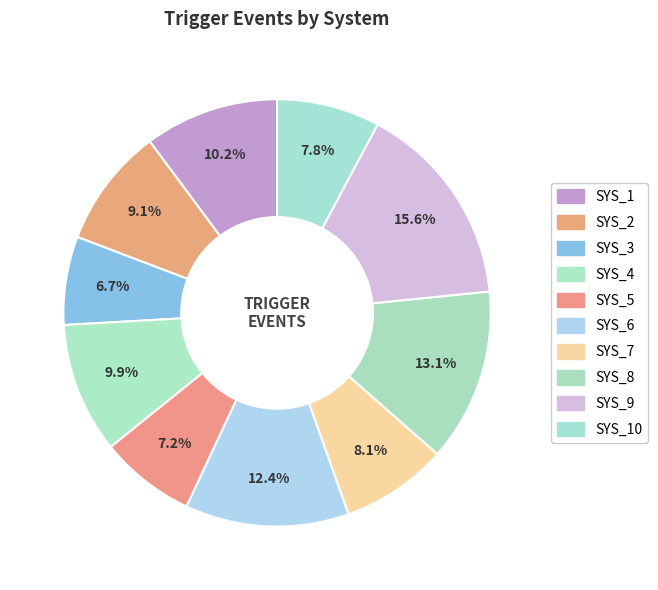

To the nearest percent, what is the difference between the largest and smallest slice percentages?

9%